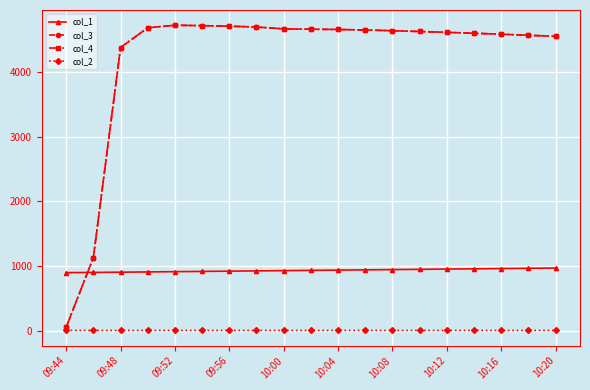

True or false: col_4 and col_3 intersect in this chart.

False